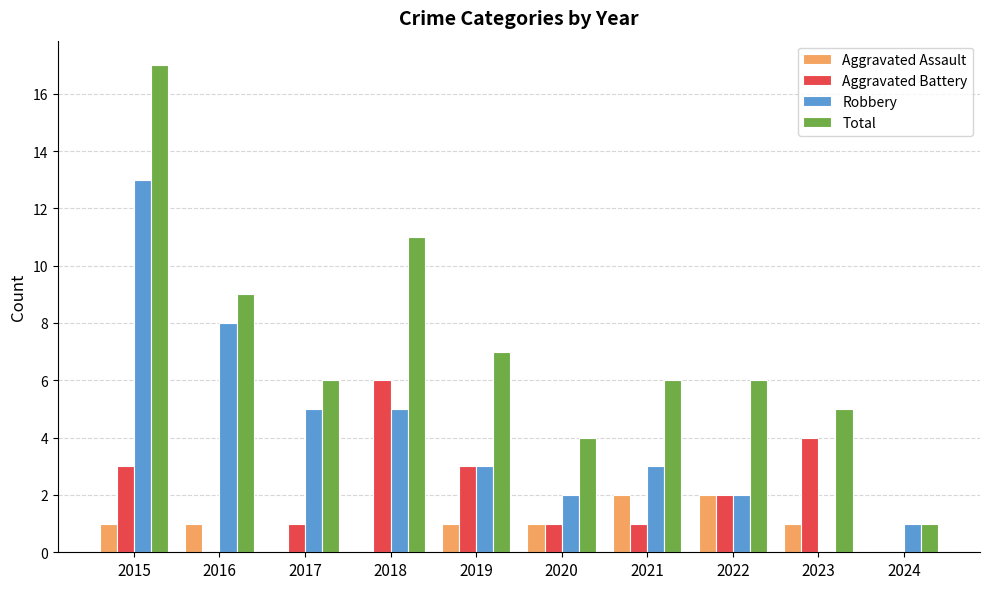

The value of Robbery at 2020 is 1. True or false?

False